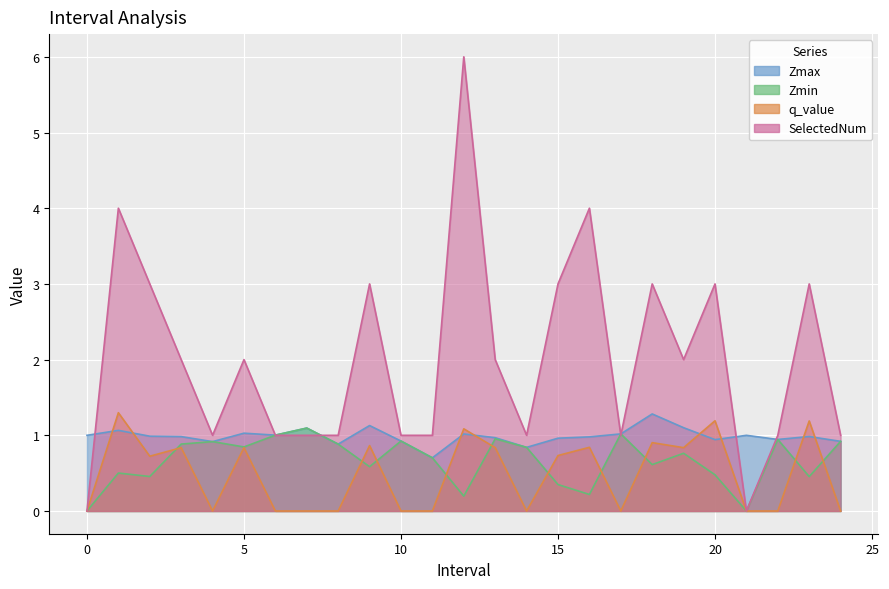

What is the difference between the Zmin values at 8.0 and 0?

0.9